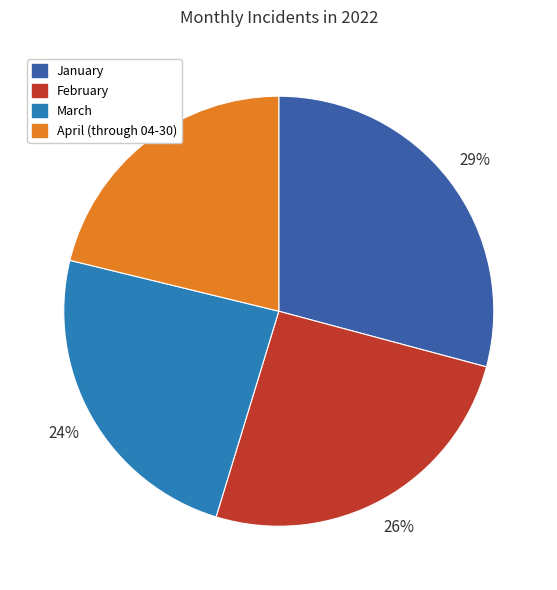

To the nearest percent, what percentage of the pie is April (through 04-30)?

21%